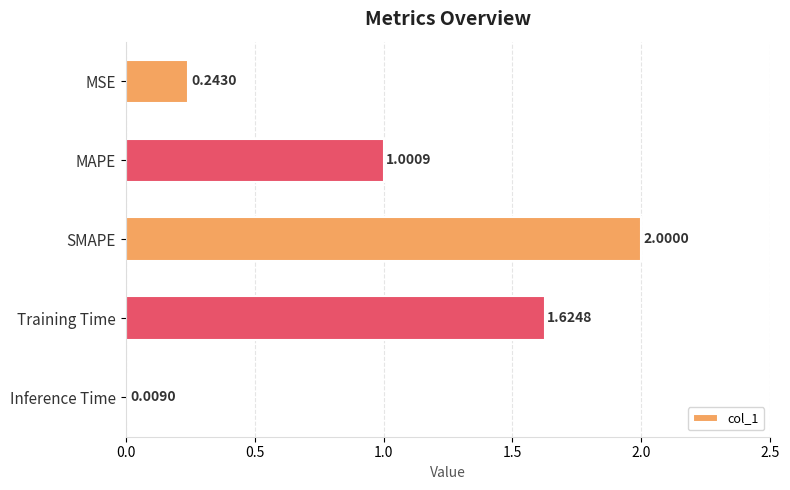

What is the difference between the second highest and second lowest values?

1.4